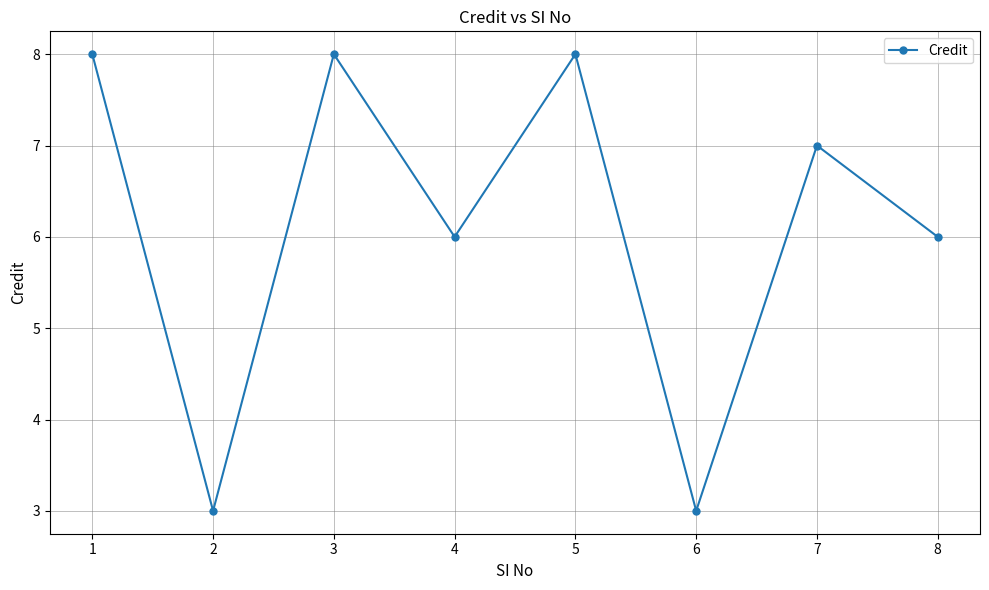

Where is the first local maximum?

3